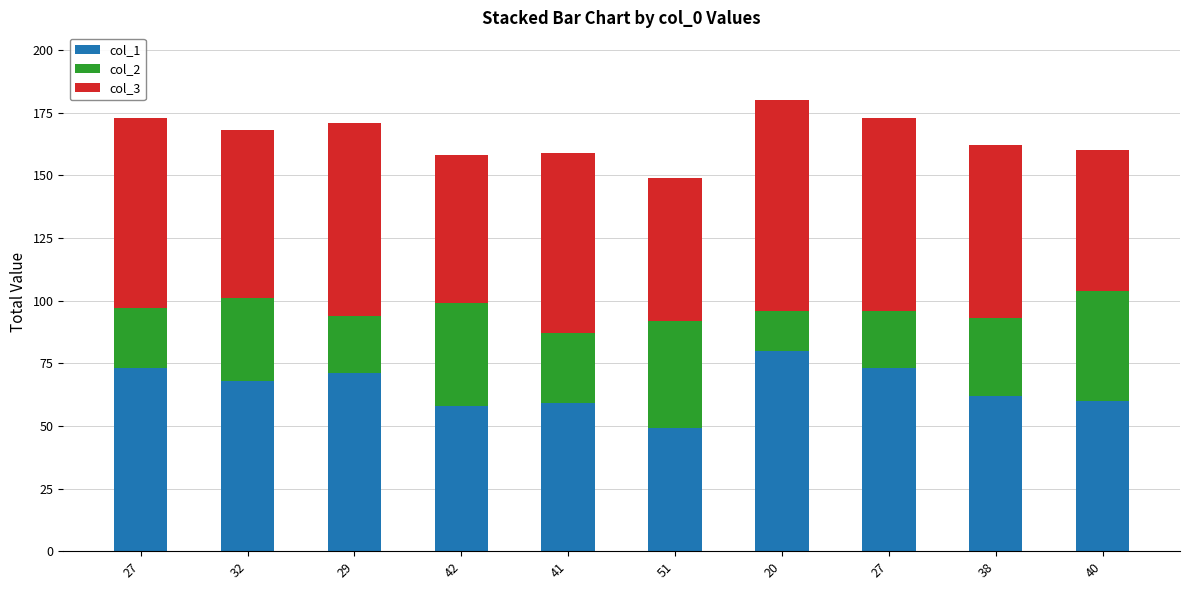

How many bars are there in total?

10